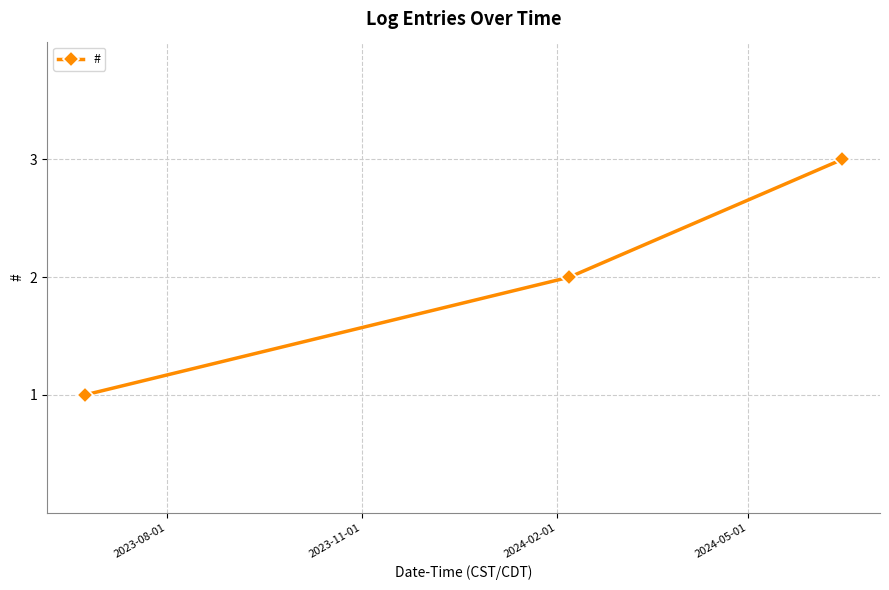

Is this an area chart (filled region under the line)?

No